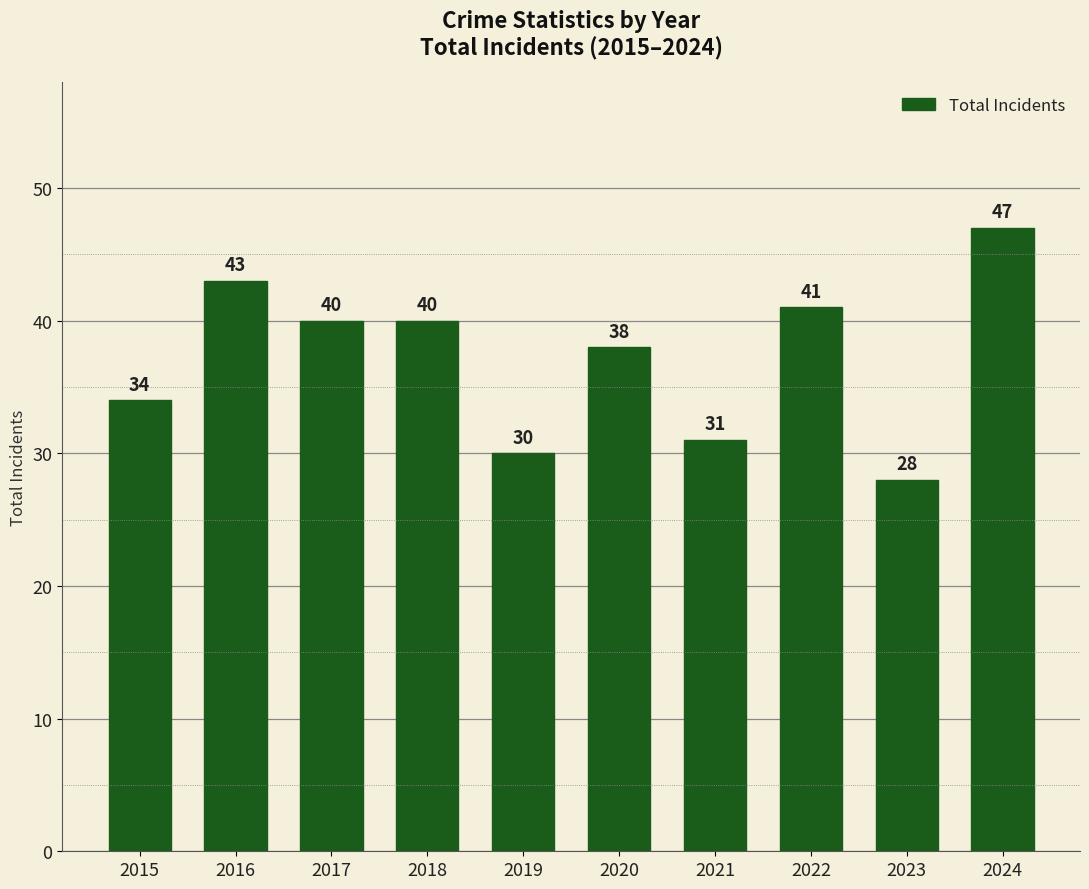

What is the sum of the values at 2021 and 2018?

71